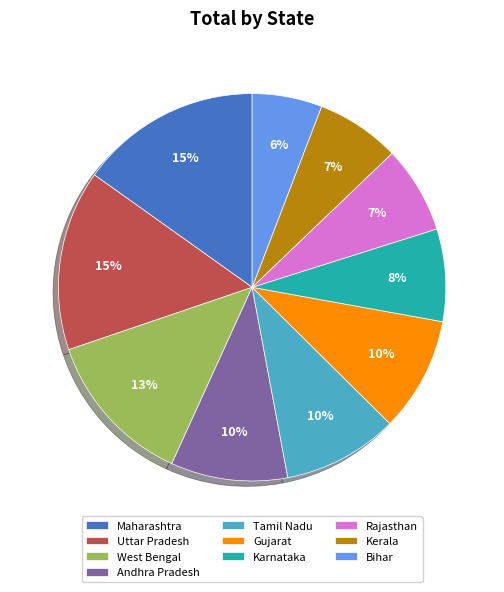

Which category has the smallest portion of the pie?

Bihar